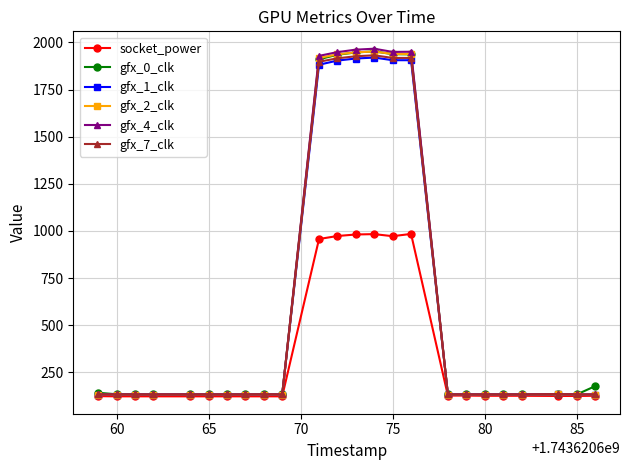

At how many categories does at least one series exceed 1455?

6